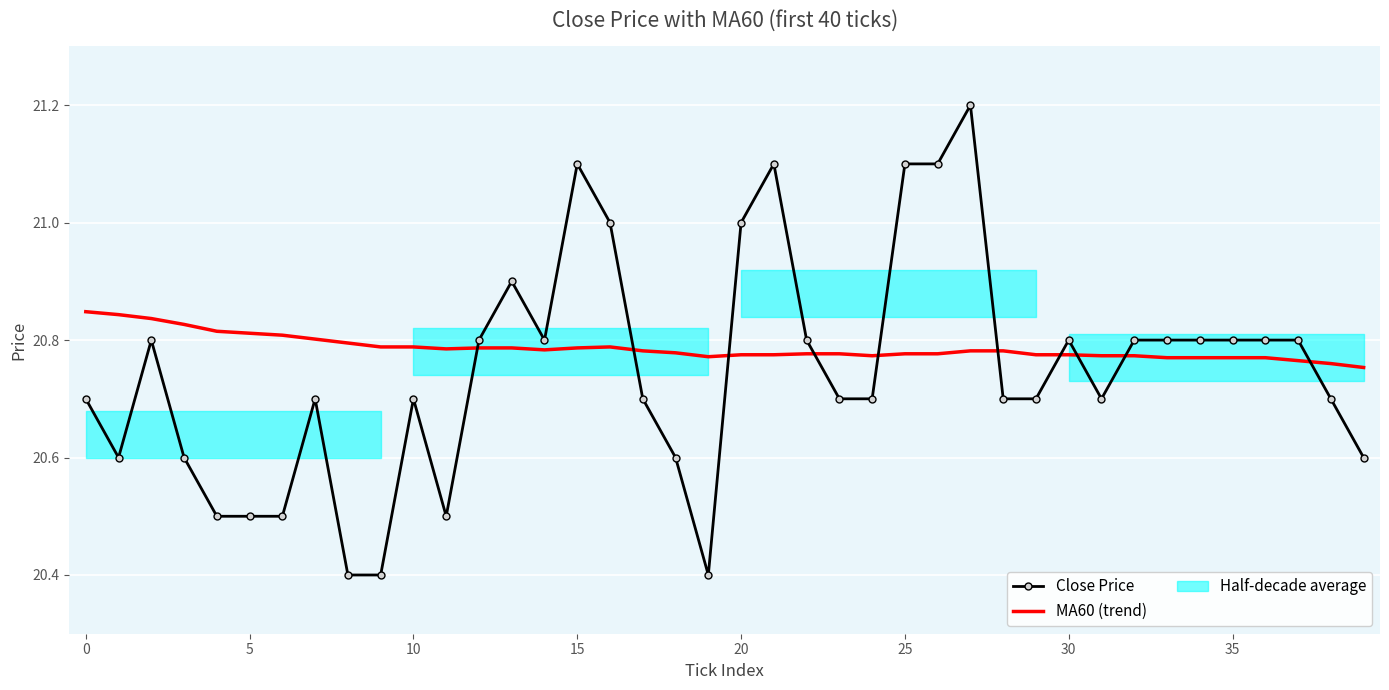

How many categories are shown in the chart?

40